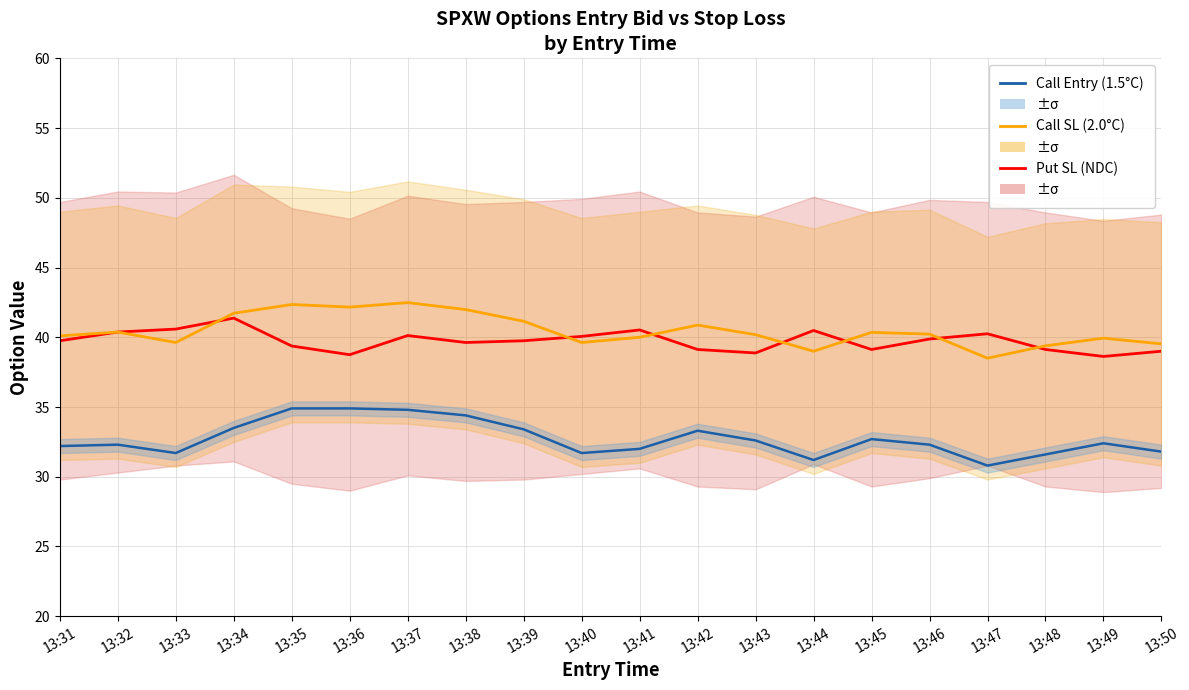

Is the value of Call SL (2.0°C) at 13:48 greater than the value of Put SL (NDC) at 13:33?

No